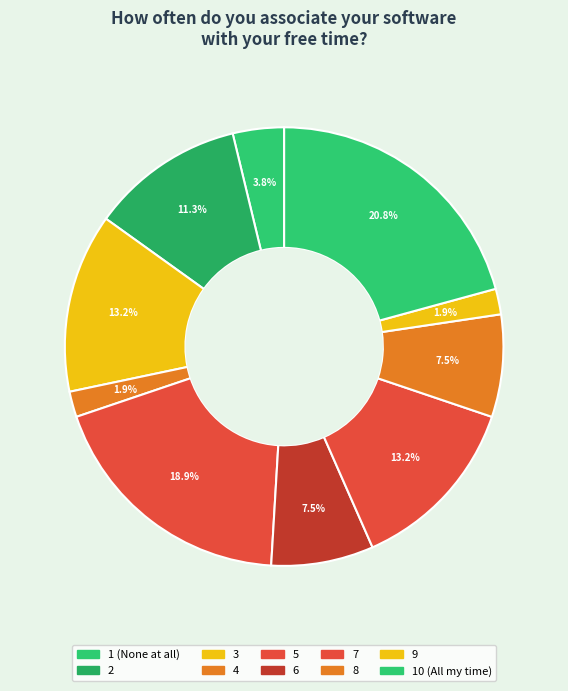

Is 3 the majority of the pie?

No